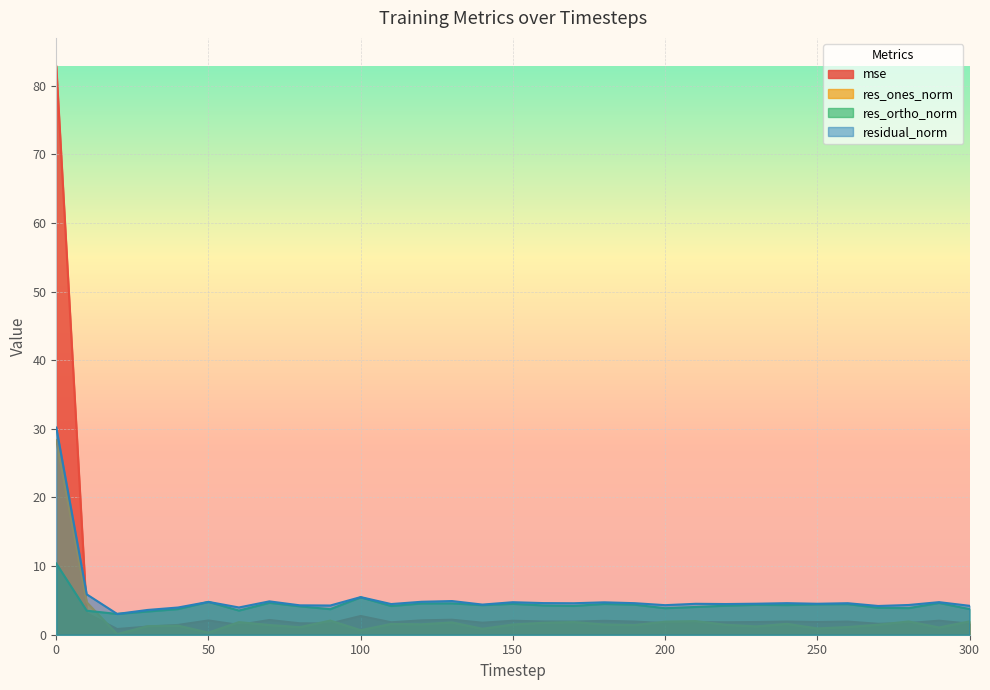

Where is the first local minimum for res_ortho_norm?

20